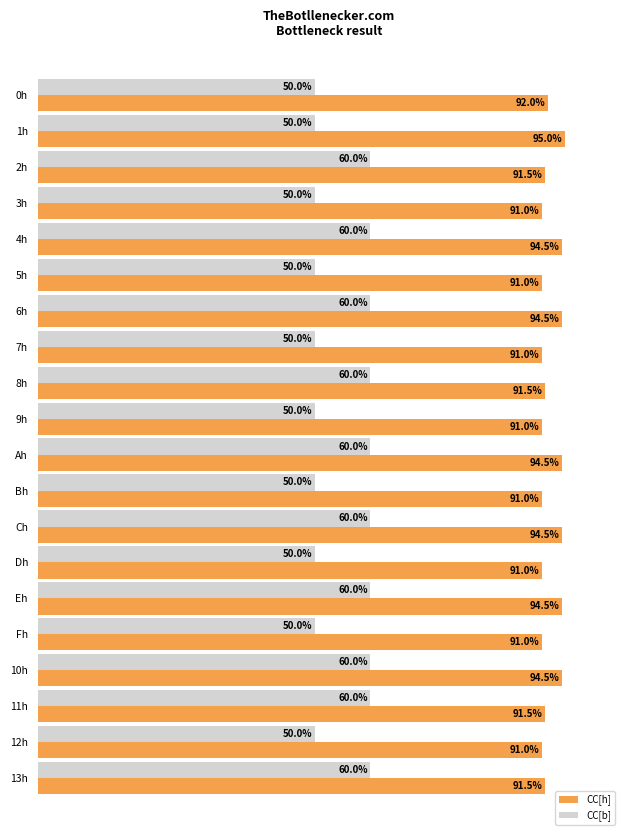

At which label is CC[h] closest to 93?

0h